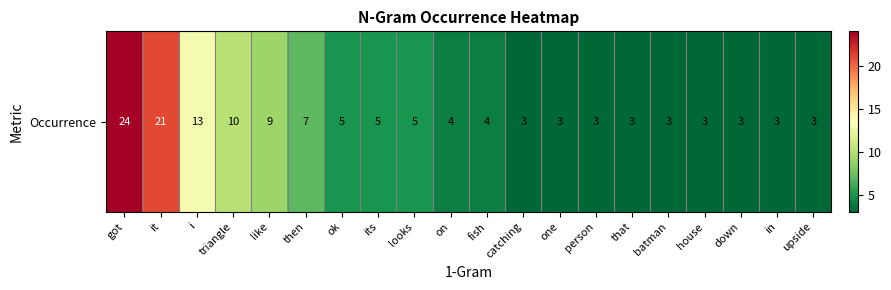

Where is the data nearest to the value 13?

i